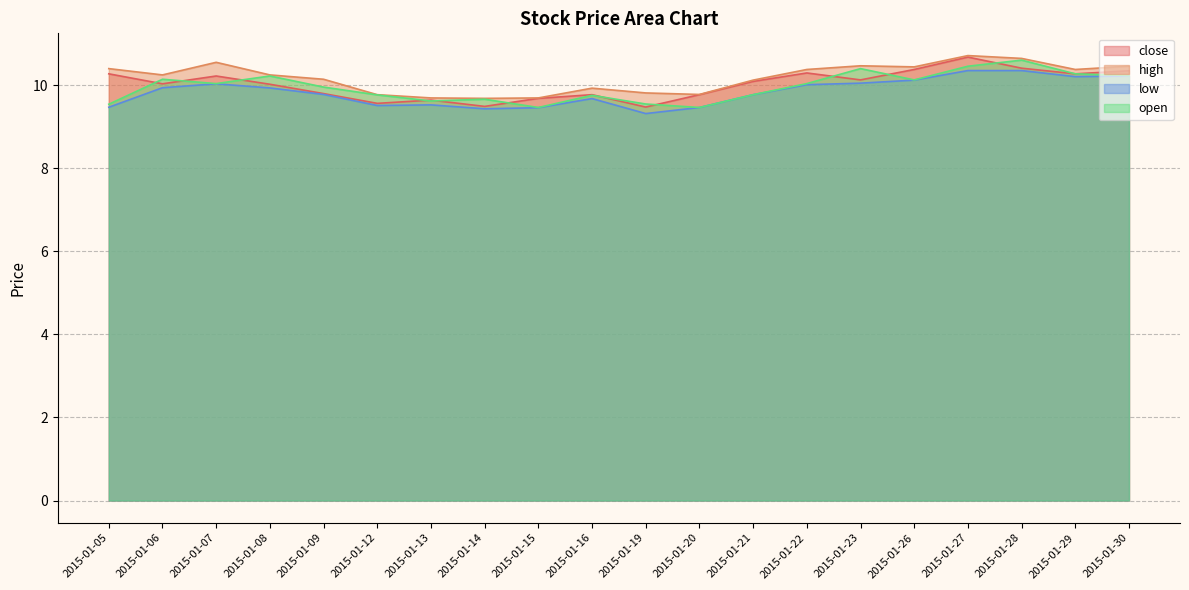

What is the difference between the close values at 2015-01-07 and 2015-01-28?

0.2